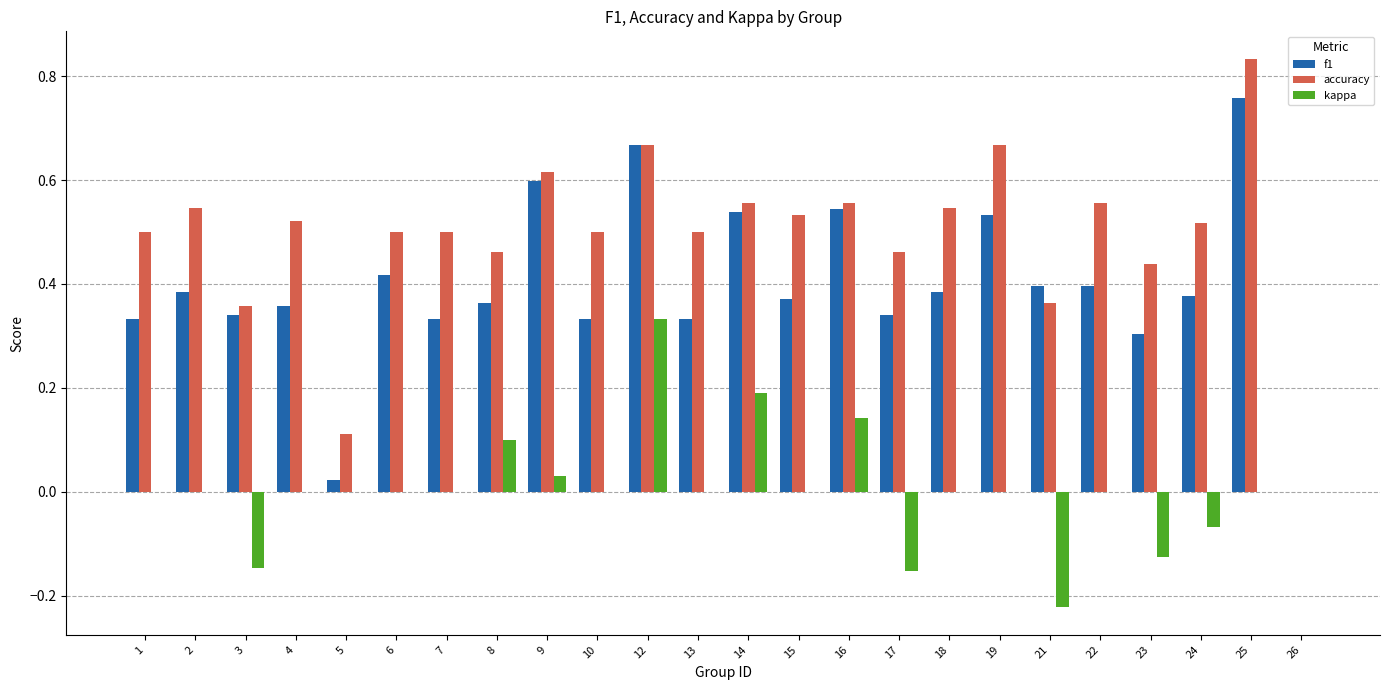

Which series has the largest total across all categories?

accuracy